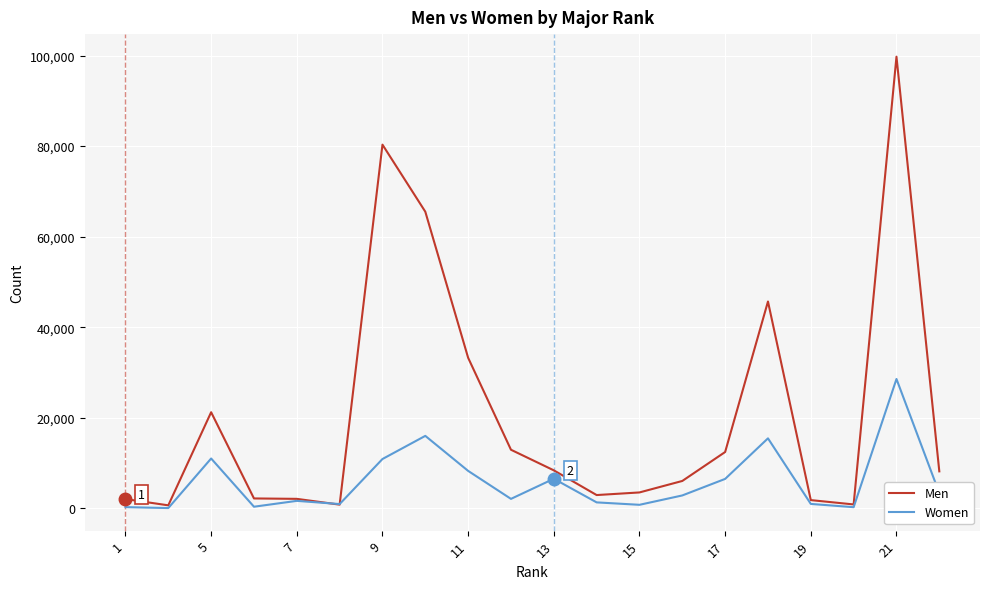

What is the maximum value shown in the chart?

99743